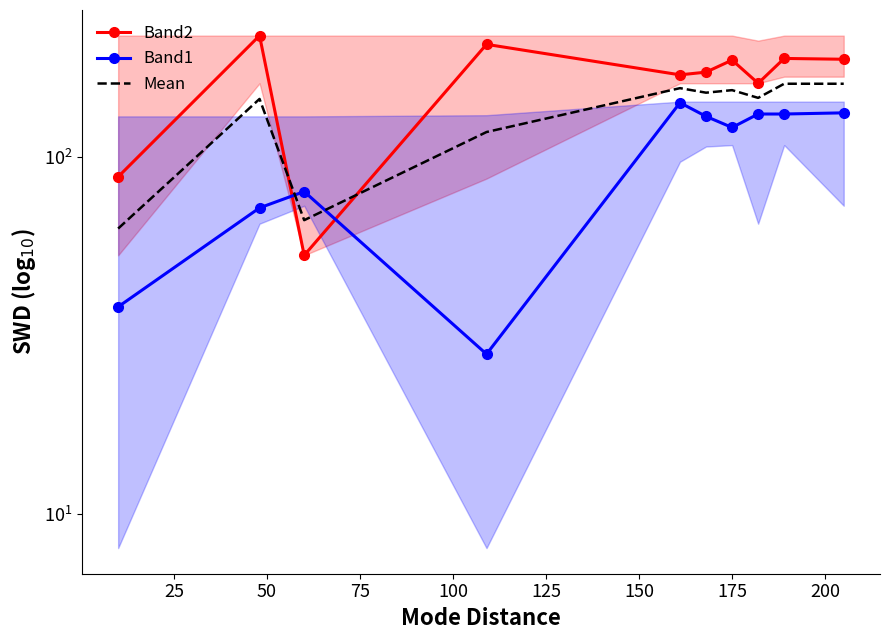

Which series has the widest spread of values?

Band2